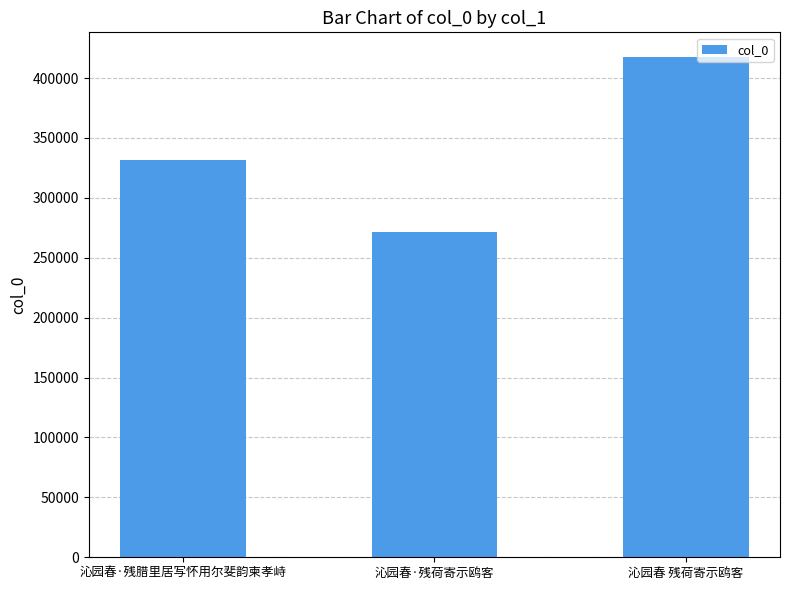

Reading right to left, extract all data points from this chart.

沁园春 残荷寄示鸥客=417319	沁园春·残荷寄示鸥客=271507	沁园春·残腊里居写怀用尔斐韵柬孝峙=331923